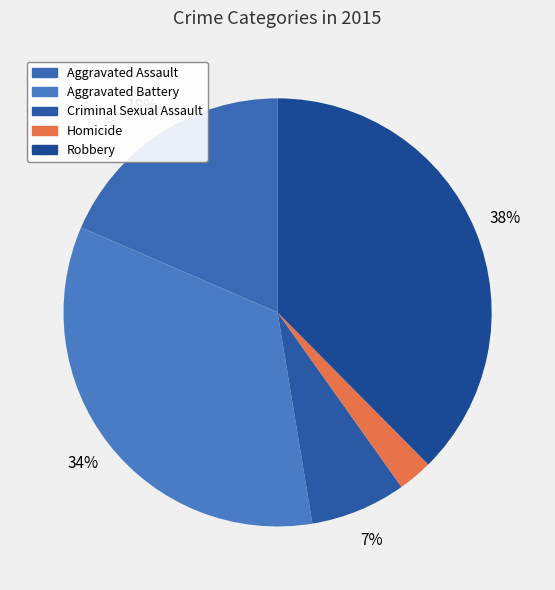

What percentage is the Homicide slice, to the nearest percent?

3%